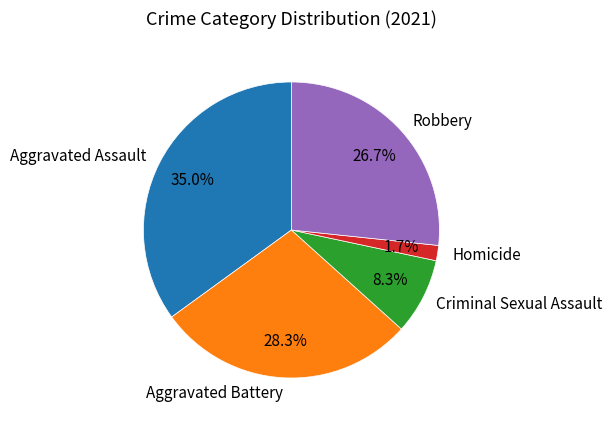

To the nearest percent, what is the combined percentage of Criminal Sexual Assault and Aggravated Assault?

43%